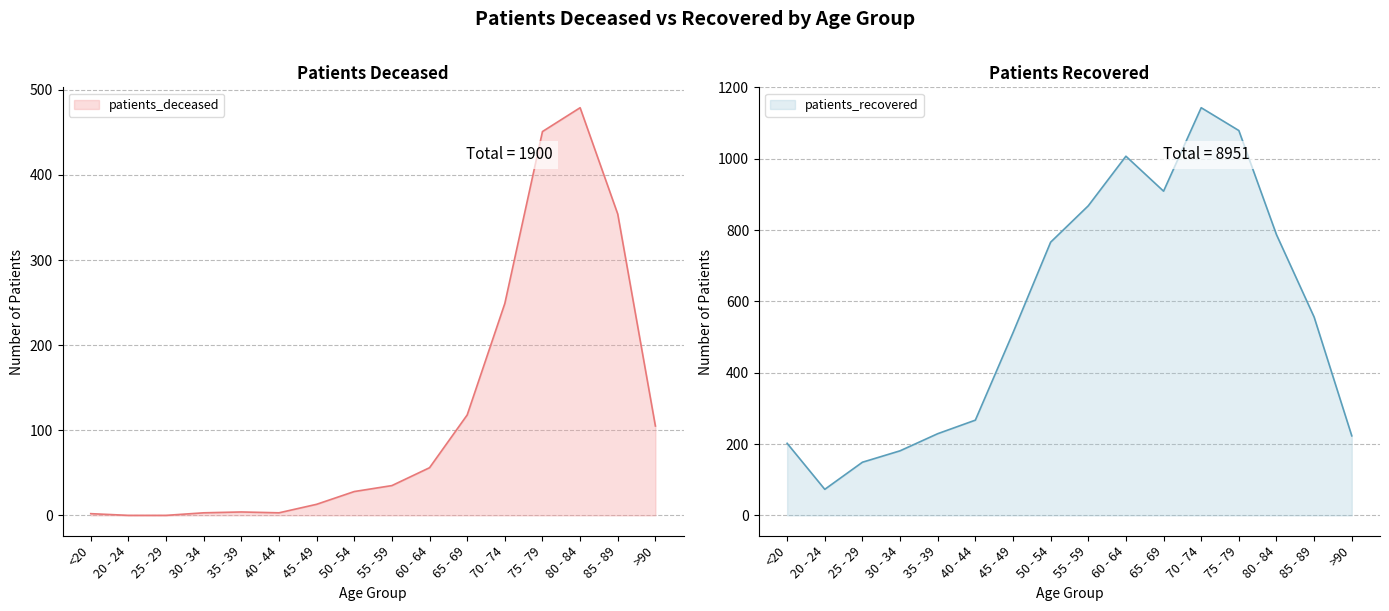

Is it true that patients_deceased equals 3 at 40 - 44?

True